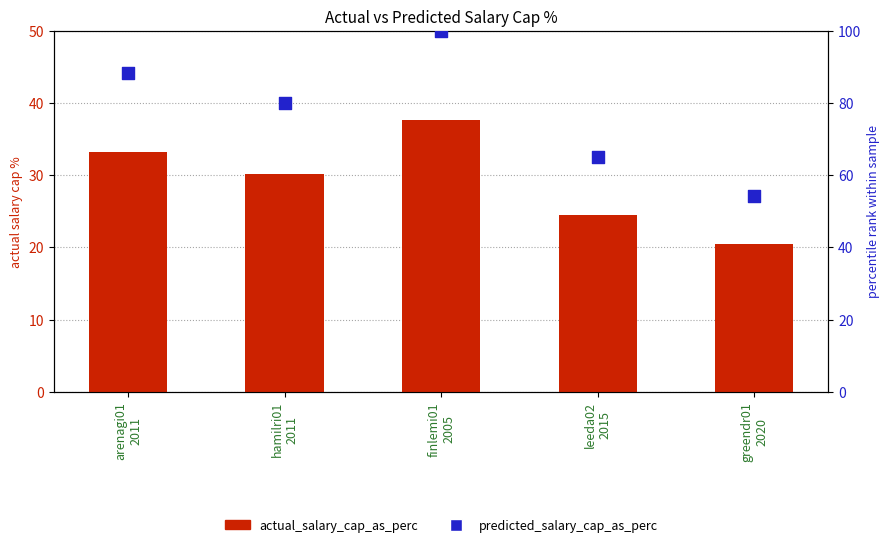

Is the value of actual_salary_cap_as_perc at hamilri01
2011 greater than the value of predicted_salary_cap_as_perc at arenagi01
2011?

No